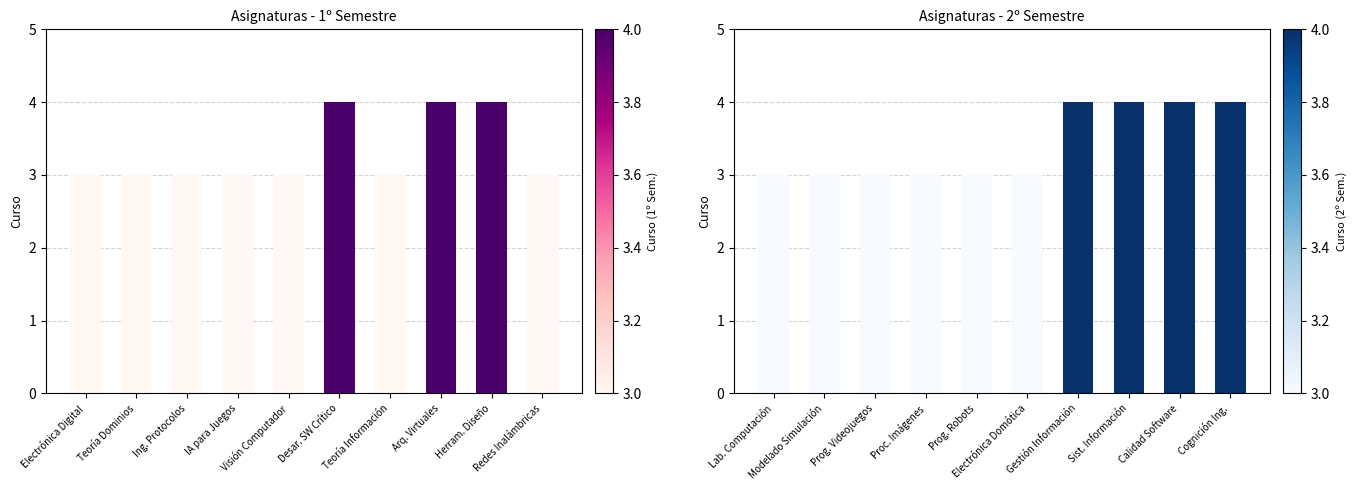

What is the label of the 9th bar from the left?

Herram. Diseño